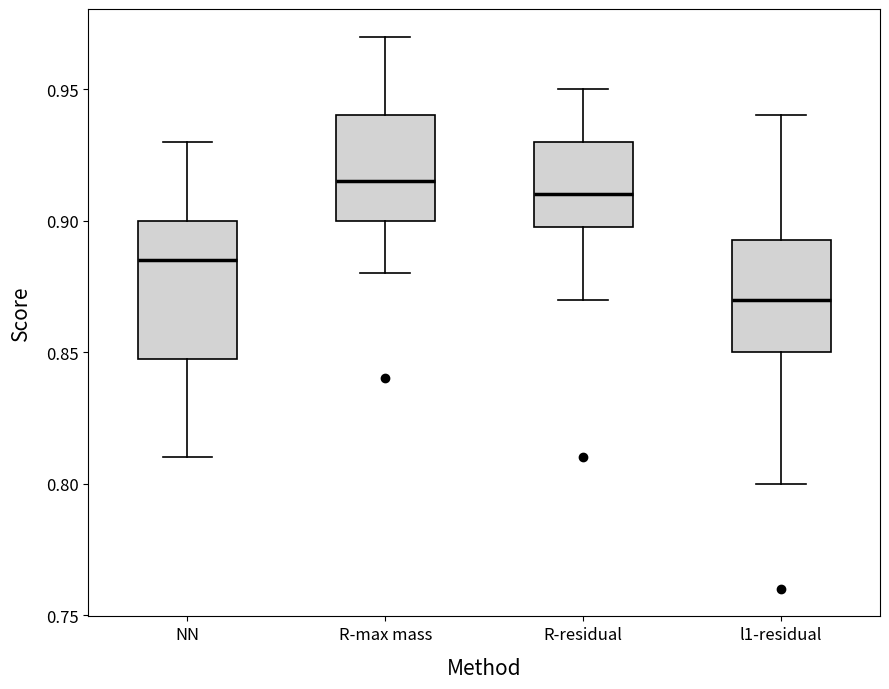

Reading left to right, read every box against the y-axis: the position of its median line, the range the box covers, and the ends of its whiskers. The values are not printed on the chart, so give them approximately, as read against the axis.

NN: median 0.885, box 0.850 to 0.900, whiskers 0.810 to 0.930
R-max mass: median 0.915, box 0.900 to 0.940, whiskers 0.880 to 0.970
R-residual: median 0.910, box 0.900 to 0.930, whiskers 0.870 to 0.950
l1-residual: median 0.870, box 0.850 to 0.895, whiskers 0.800 to 0.940